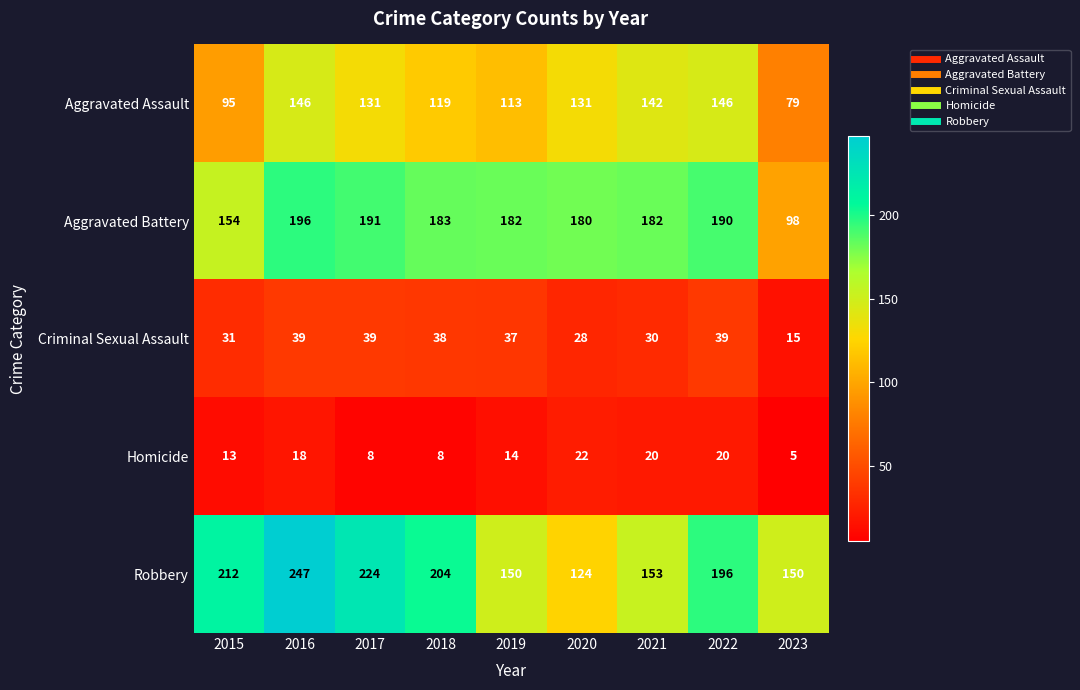

At which category is the sum across all series the highest?

2016